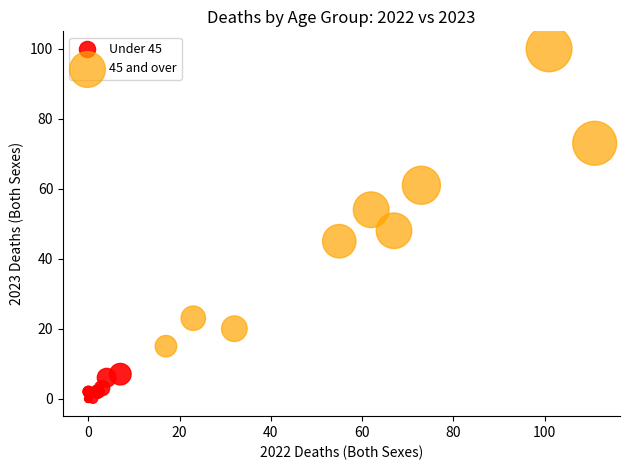

Which series has the widest spread of Y values?

45 and over